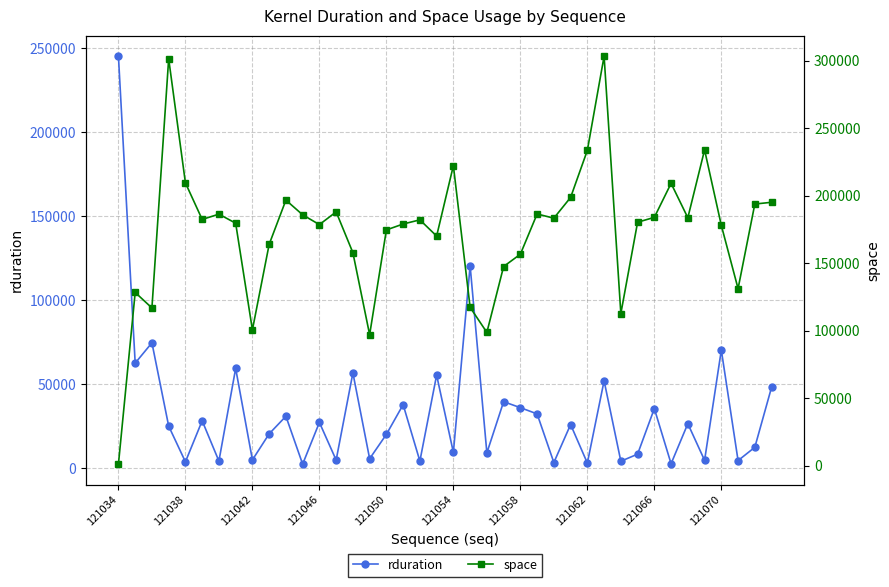

Rank the series by their average value, from lowest to highest.

rduration, space